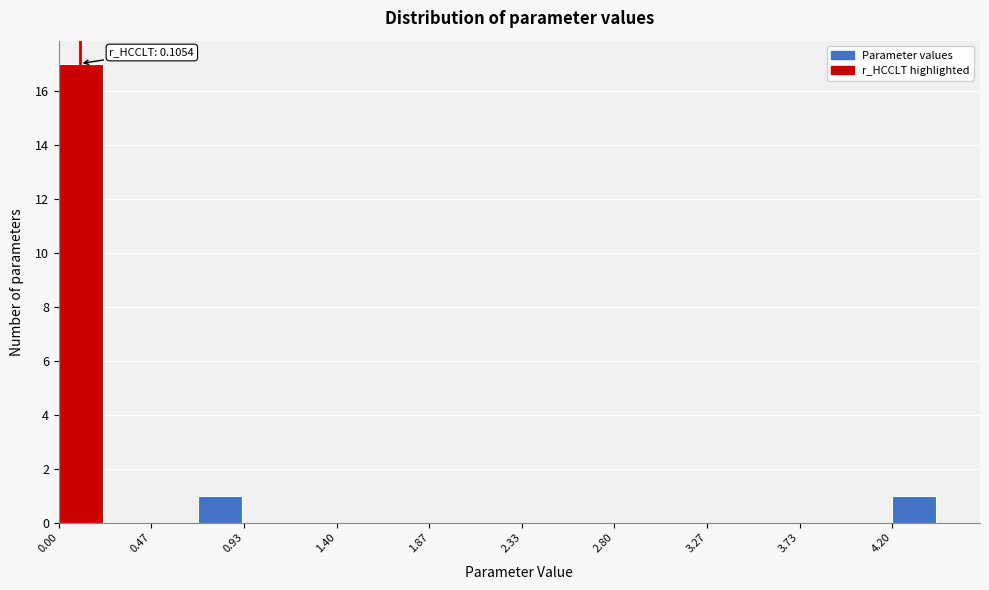

Over which range of the x-axis is the bar tallest?

0.00 to 0.25